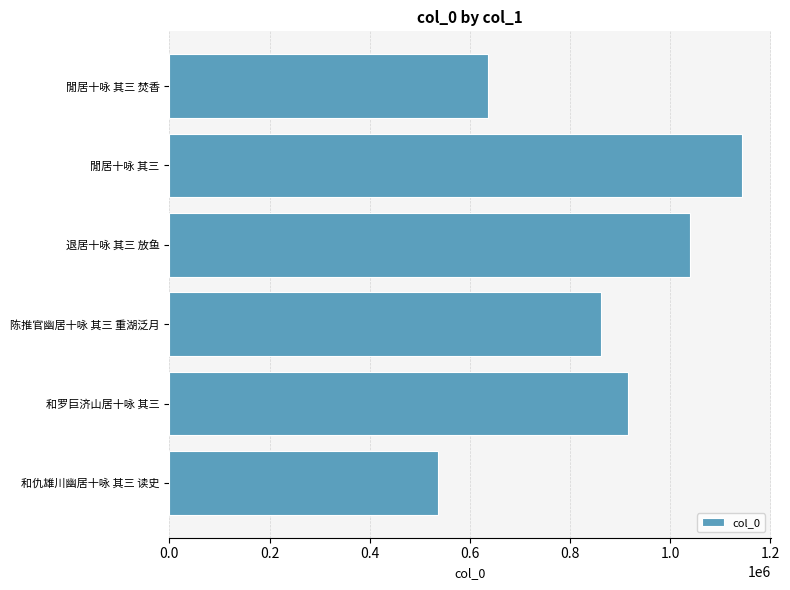

How many bars are there in total?

6